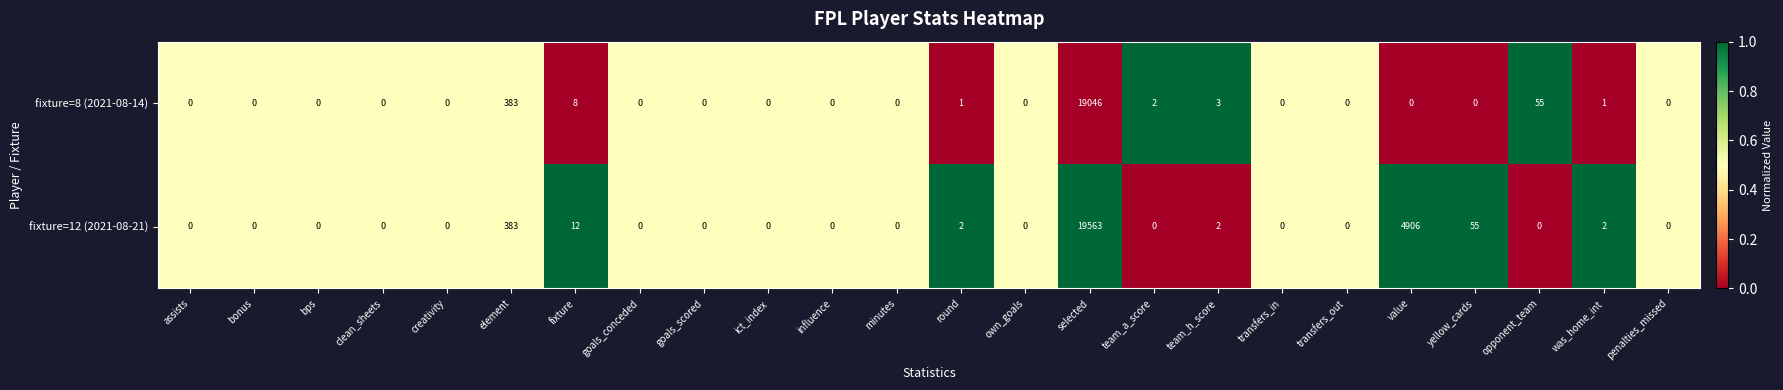

How many data points does each series have?

24